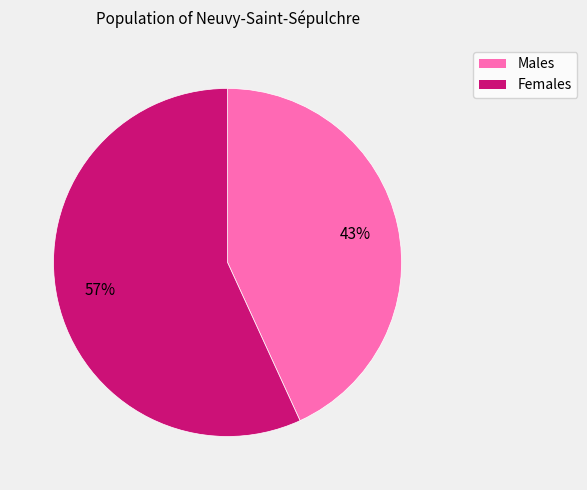

To the nearest percent, what is the average slice percentage?

50%